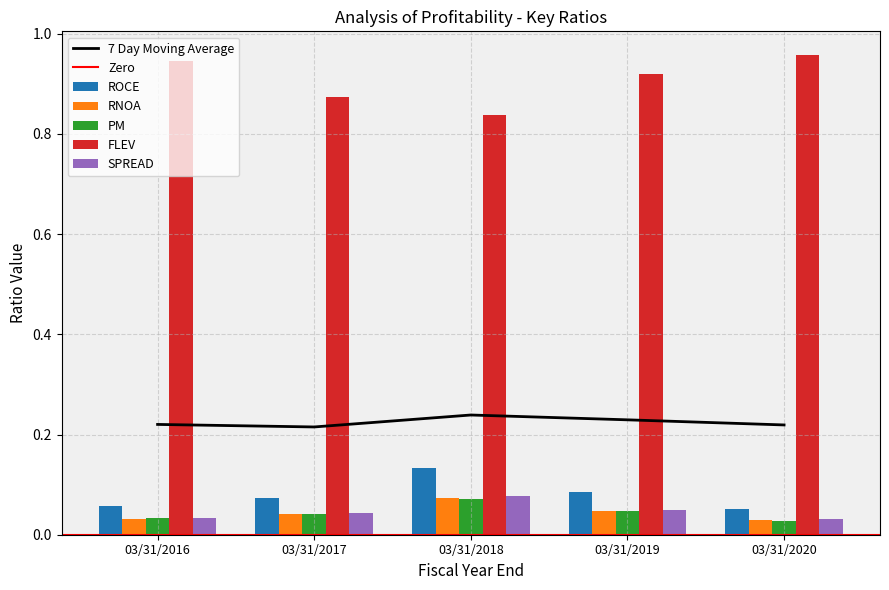

Between 03/31/2016 and 03/31/2017, which series saw the biggest shift?

FLEV